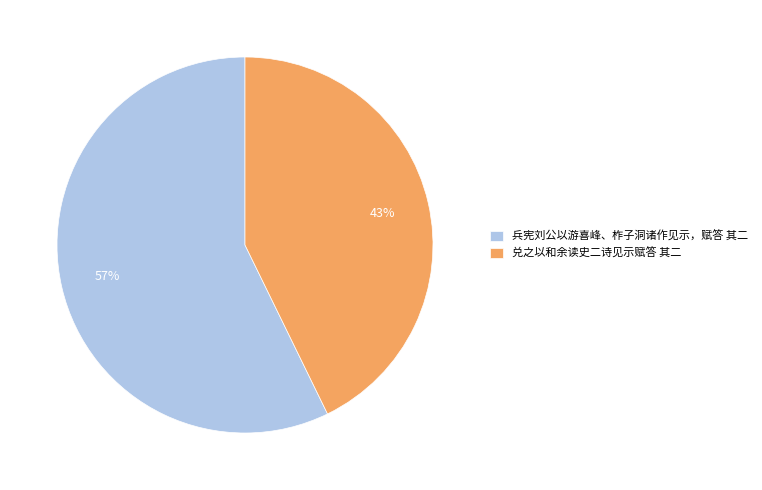

Which has a higher value, 兑之以和余读史二诗见示赋答 其二 or 兵宪刘公以游喜峰、柞子洞诸作见示，赋答 其二?

兵宪刘公以游喜峰、柞子洞诸作见示，赋答 其二